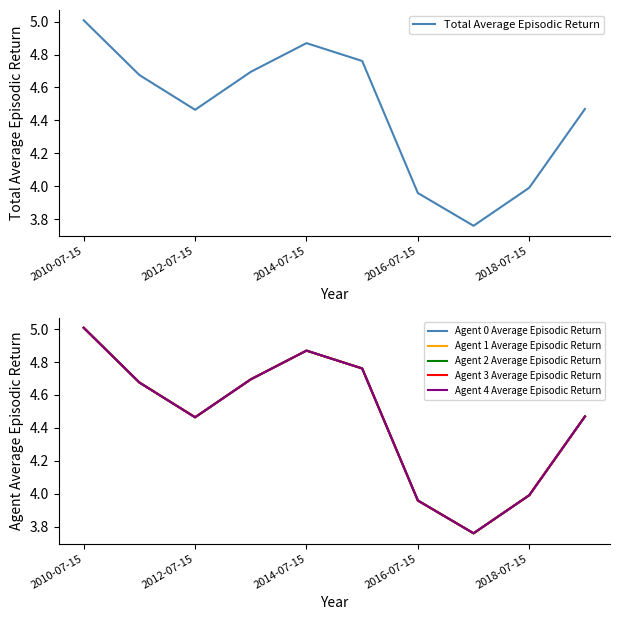

What is the highest value of the Total Average Episodic Return series?

5.0